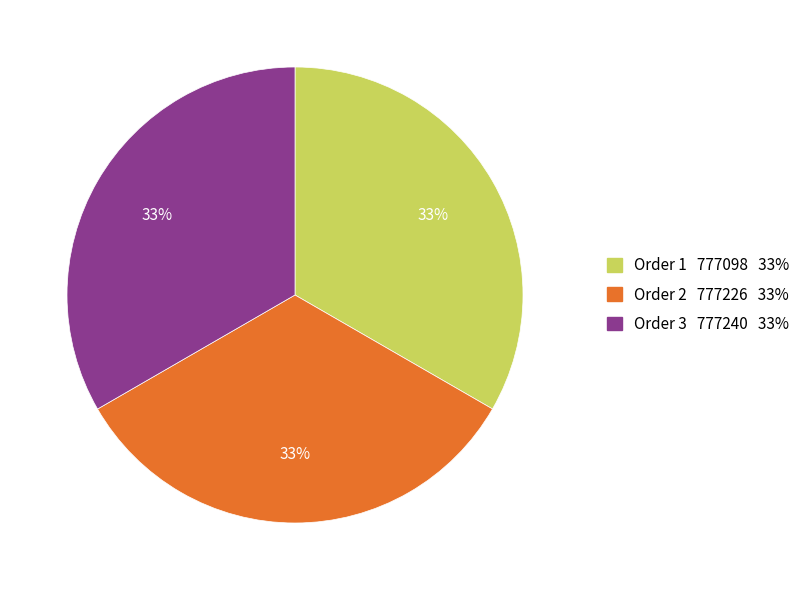

Is there a majority slice in this chart?

No